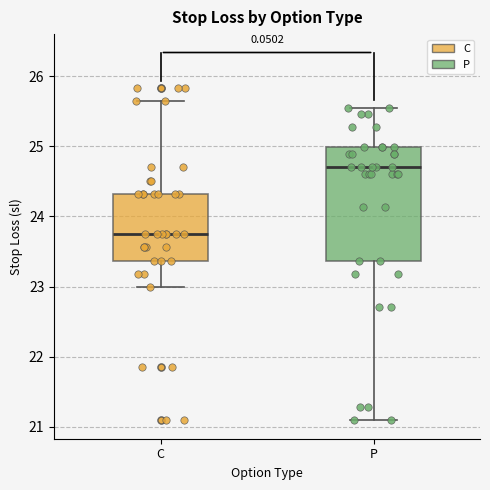

Reading left to right, read every box against the y-axis: the position of its median line, the range the box covers, and the ends of its whiskers. The values are not printed on the chart, so give them approximately, as read against the axis.

C: median 23.8, box 23.4 to 24.3, whiskers 23.0 to 25.7
P: median 24.7, box 23.4 to 25.0, whiskers 21.1 to 25.6